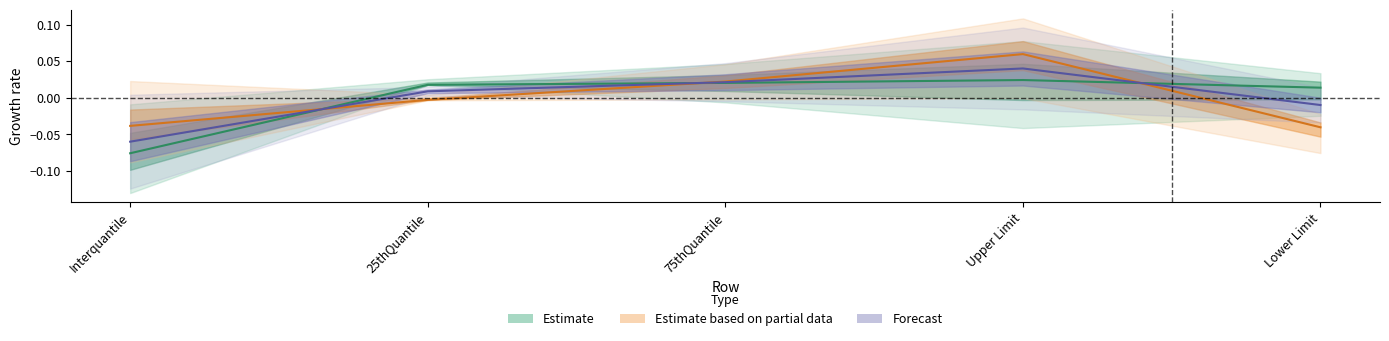

Is this an area chart (filled region under the line)?

No